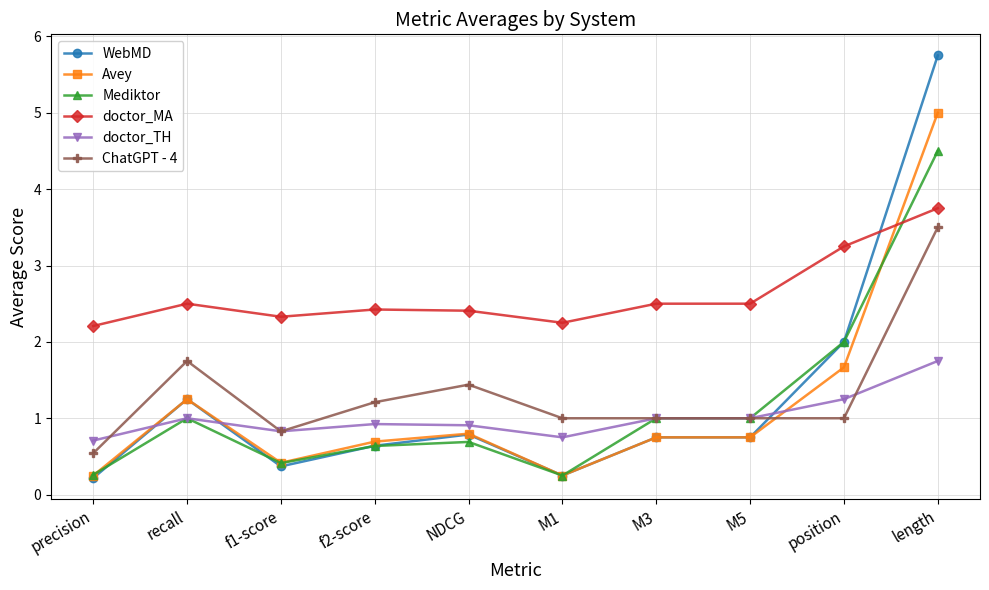

The value of doctor_MA at f2-score is 4.1. True or false?

False